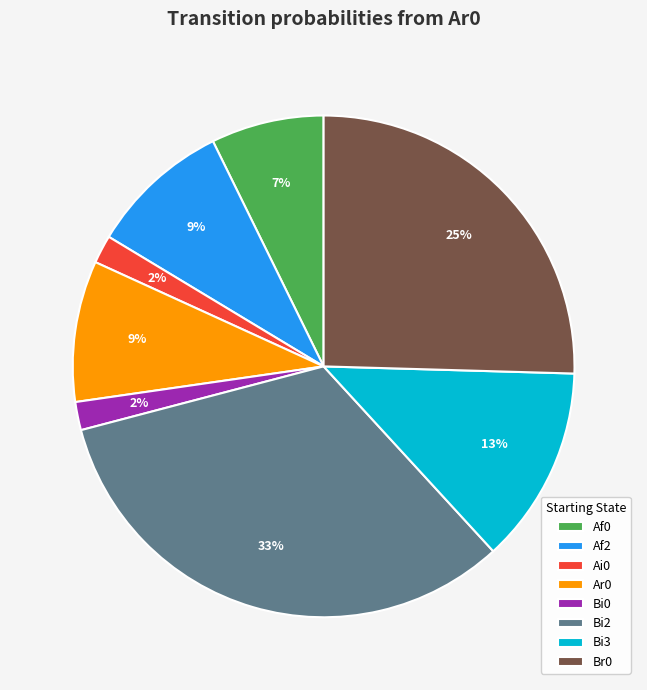

The Br0 slice represents 25% of the pie. True or false?

True